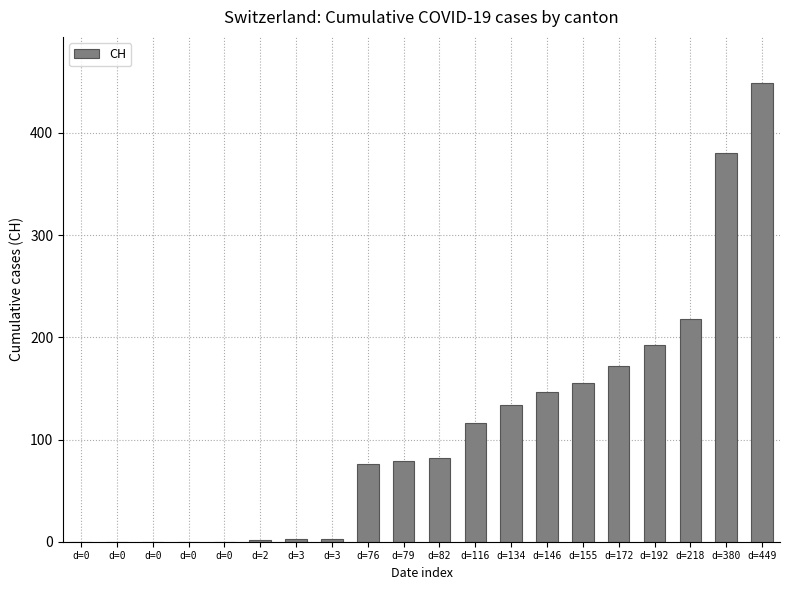

Does the chart contain stacked bars?

No